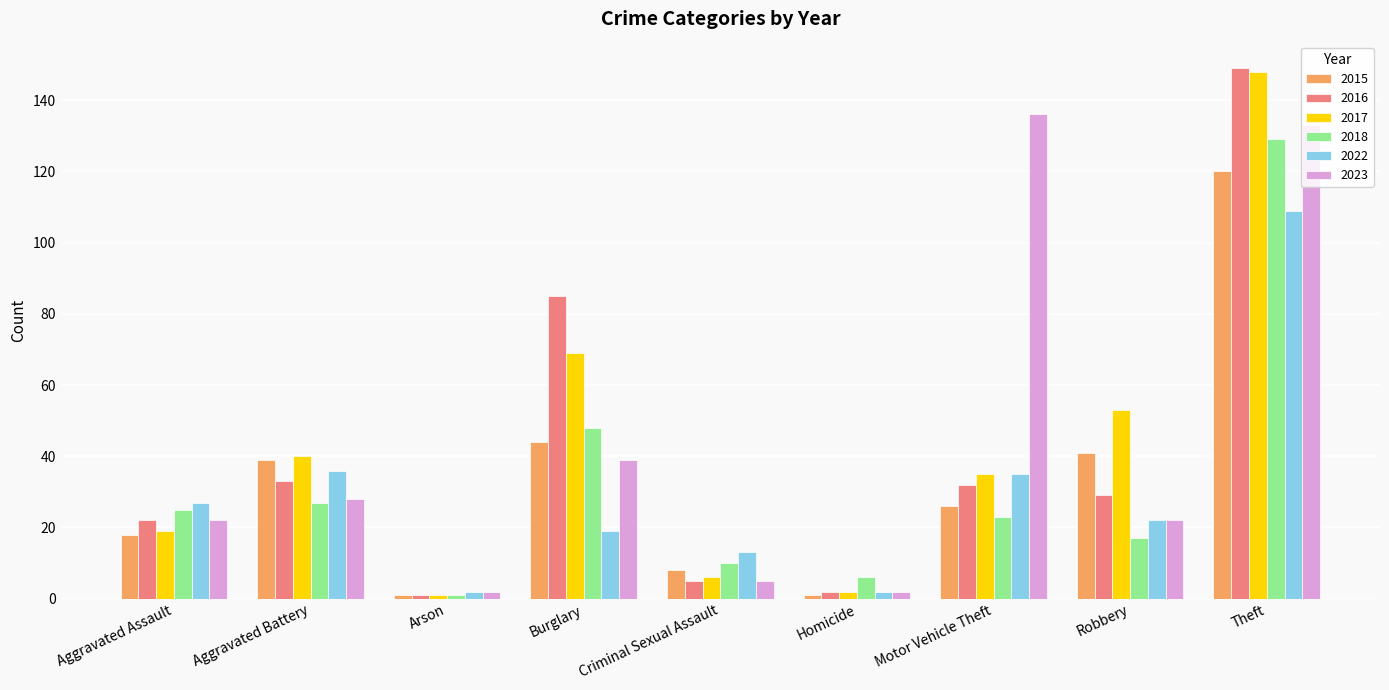

Between Aggravated Assault and Burglary, which series saw the biggest shift?

2016